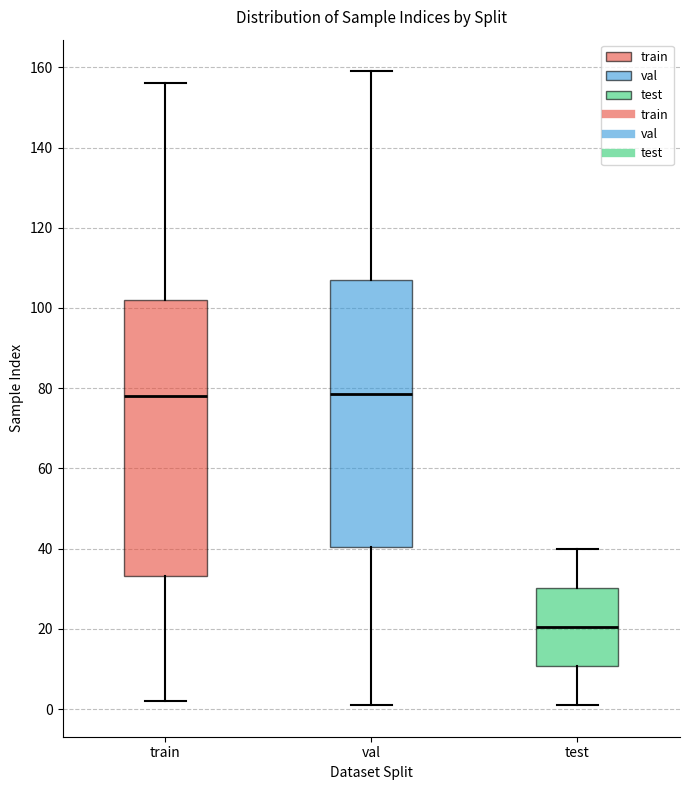

Reading left to right, transcribe this box plot: for each box, give where its median line is, the range the box spans, and where its two whiskers end, as read against the y-axis. The values are not printed on the chart, so give them approximately, as read against the axis.

train: median 78, box 34 to 102, whiskers 2 to 156
val: median 78, box 40 to 108, whiskers 2 to 160
test: median 20, box 10 to 30, whiskers 2 to 40